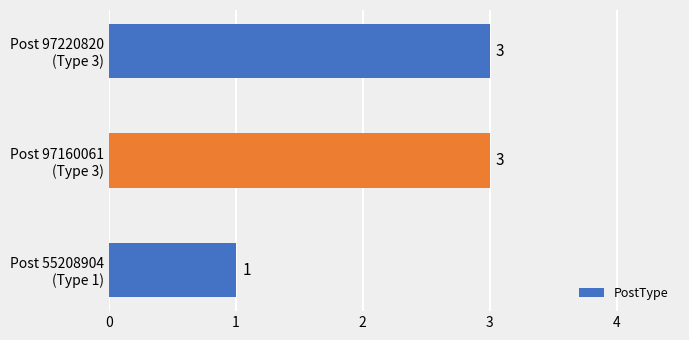

Reading bottom to top, transcribe all the data shown in this chart.

1	3	3